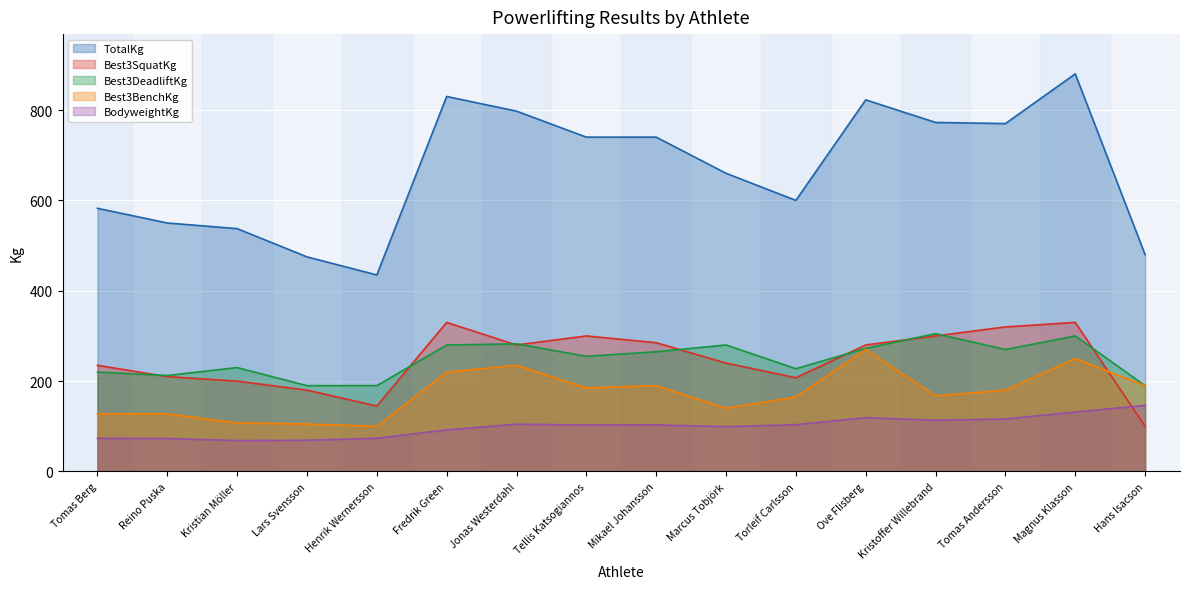

What is the sum of all Best3SquatKg values?

3942.5